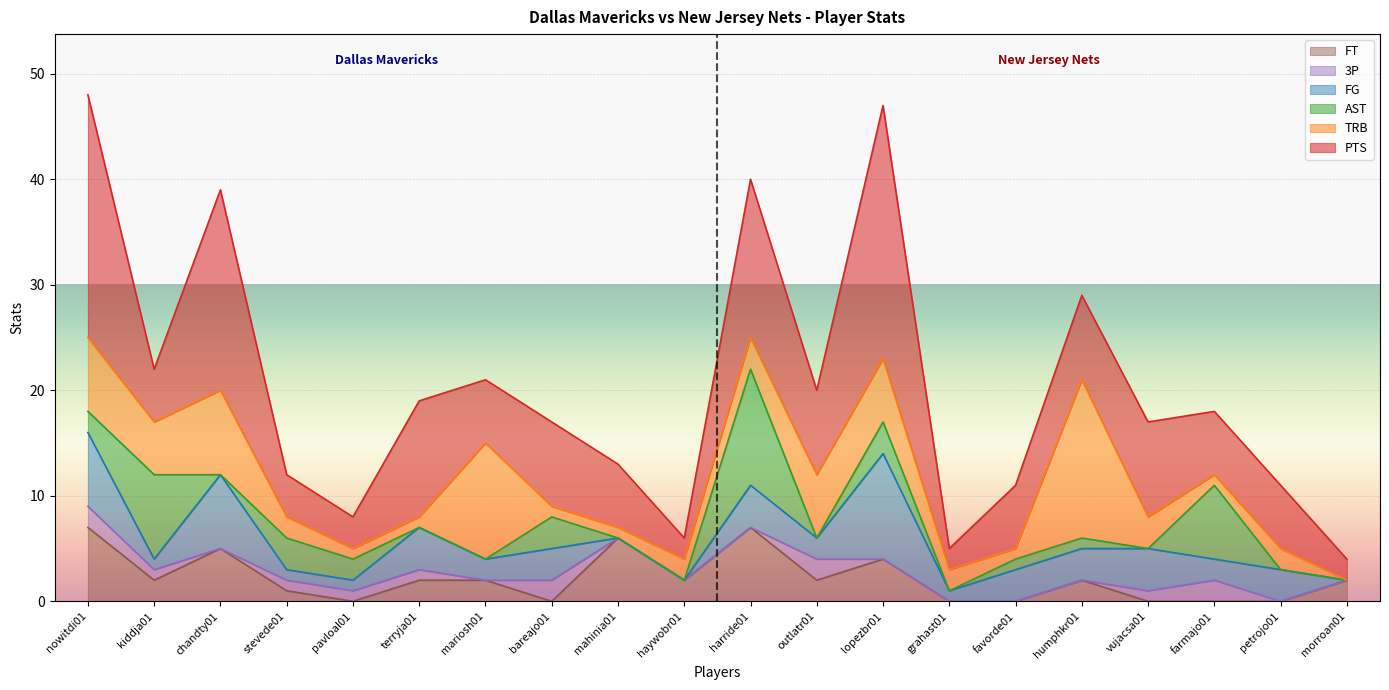

Does the chart display data point markers on the line(s)?

No